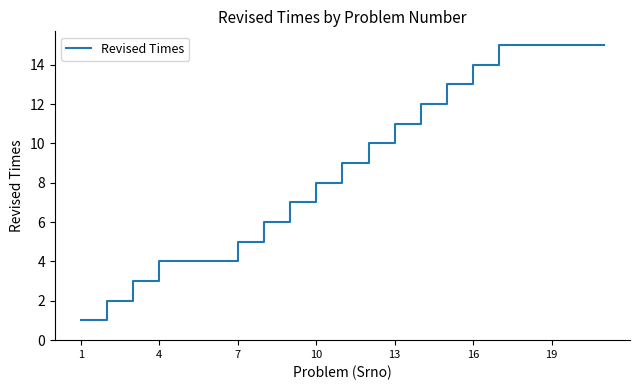

What is the difference between the maximum and minimum values?

14